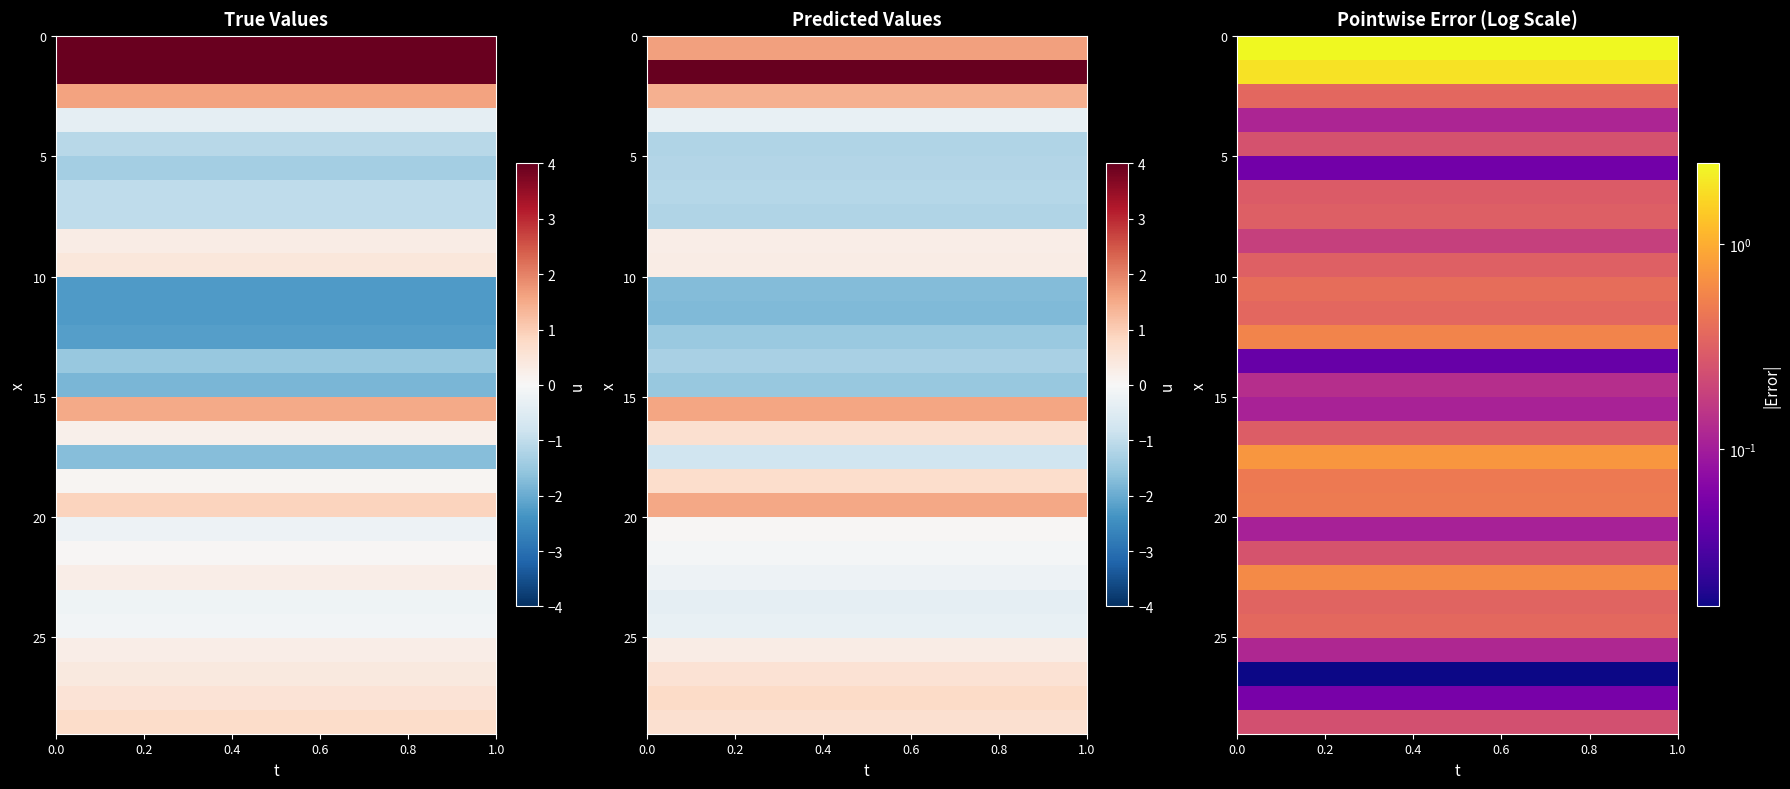

What is the greatest value displayed?

2.5